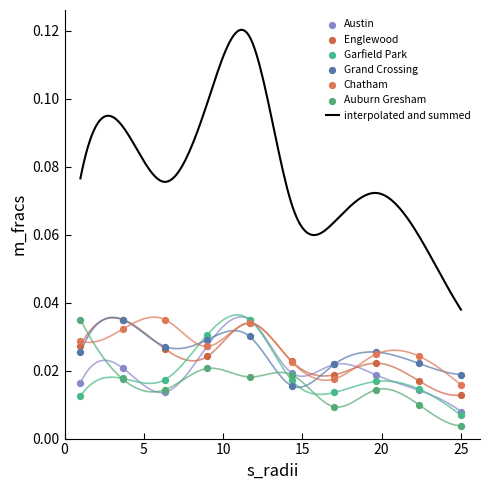

At how many categories does at least one series exceed 0?

10